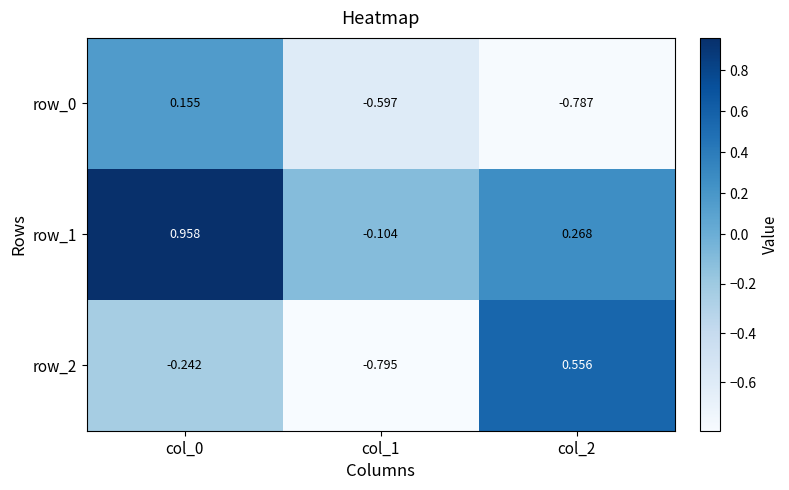

Between col_1 and col_2, which series saw the biggest shift?

row_2